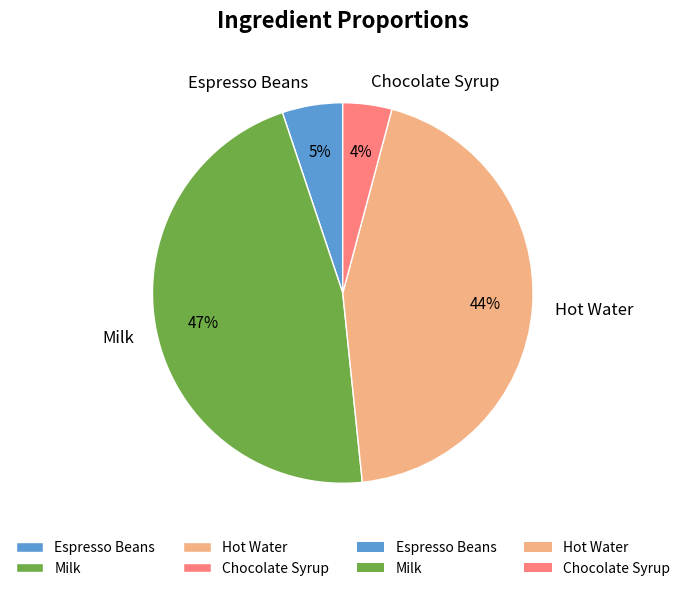

To the nearest percent, what is the average slice percentage?

25%